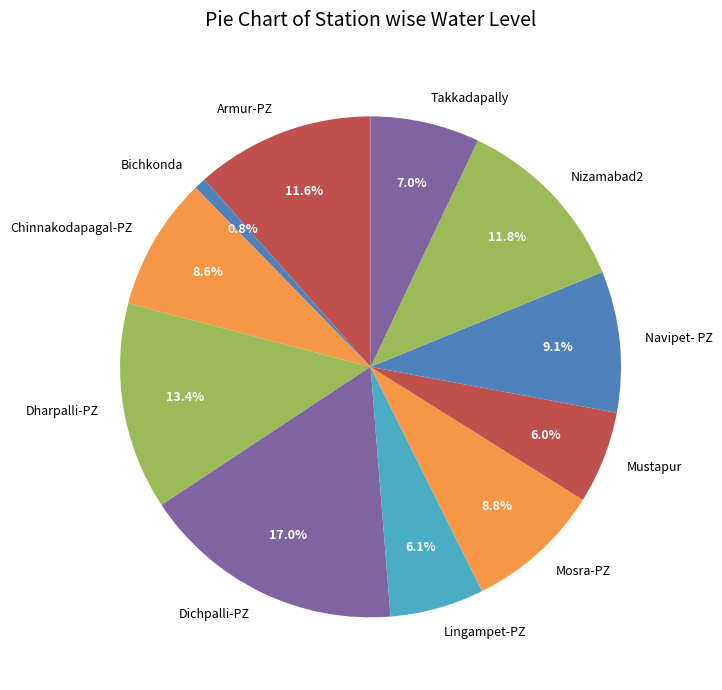

How many slices are in this pie chart?

11